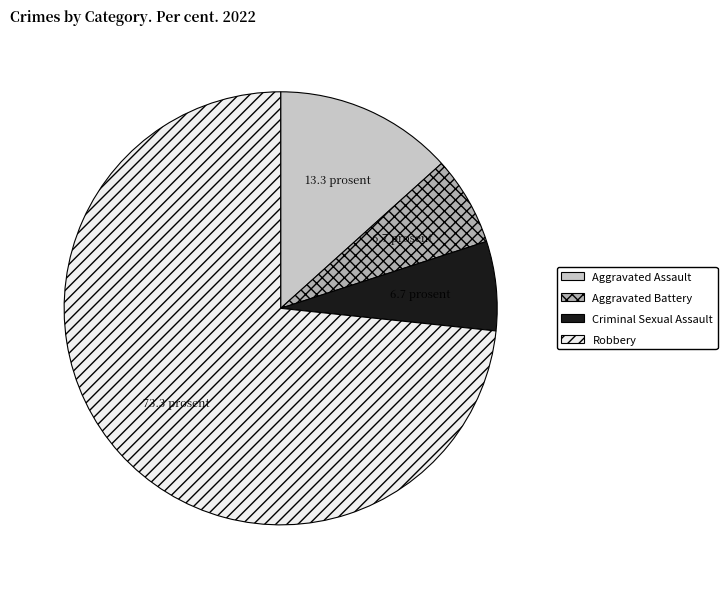

Is there any slice that represents more than half of the pie?

Yes